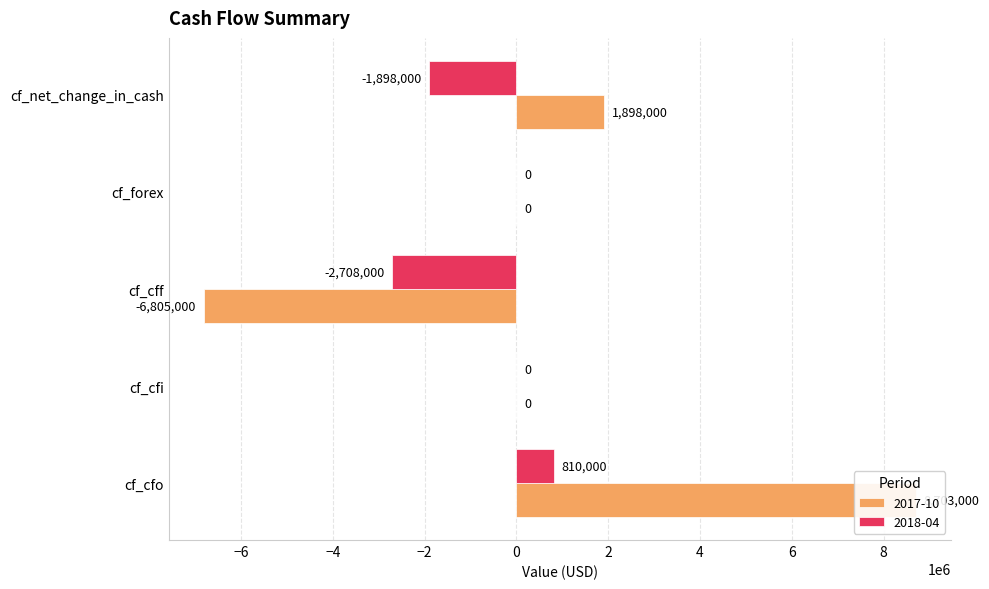

Rank the categories by 2018-04 value from lowest to highest.

cf_cff, cf_net_change_in_cash, cf_cfi, cf_forex, cf_cfo